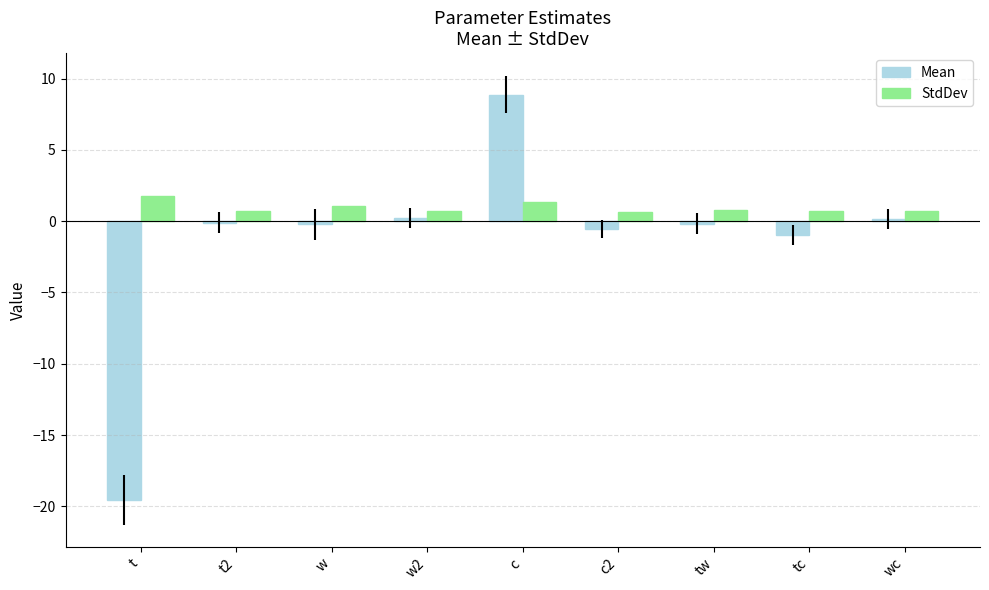

What is the total value across all series at tc?

-0.3